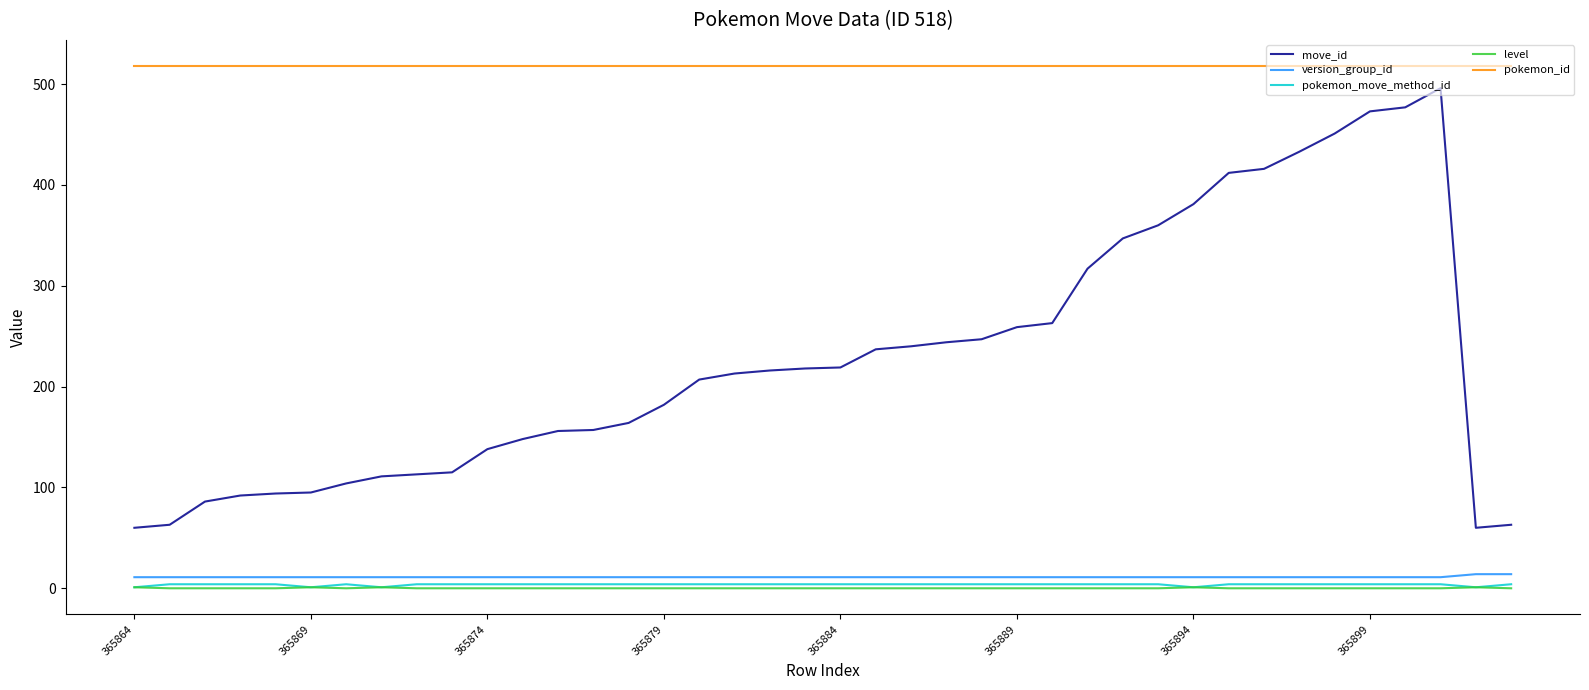

Count the number of categories in the chart.

40